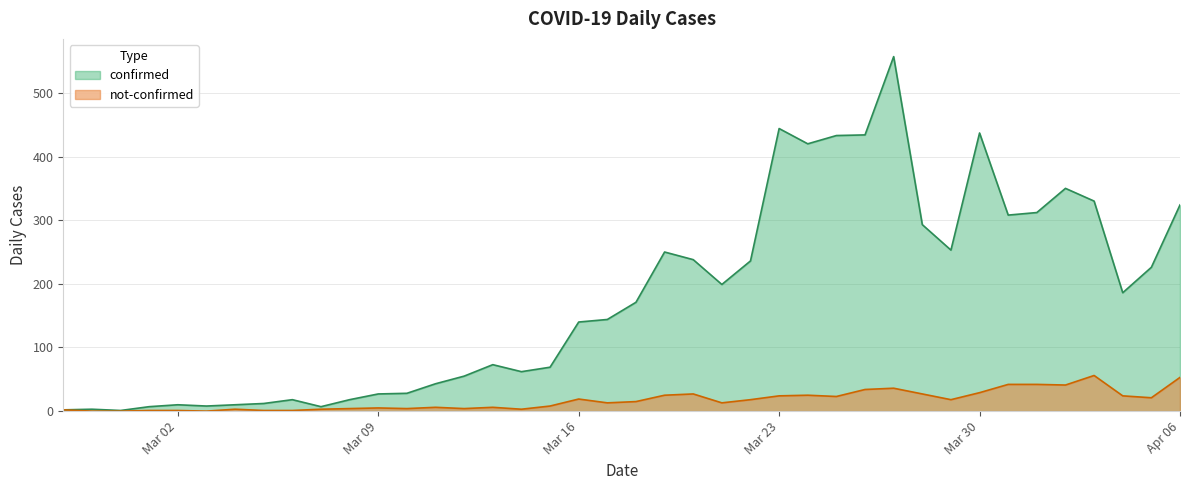

At which label does not-confirmed reach its minimum?

2020-02-28